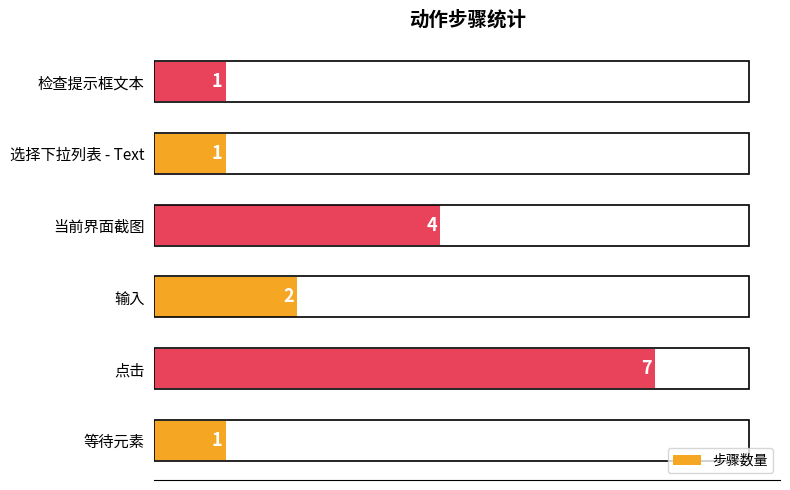

Is it true that the value at 等待元素 is 1?

True